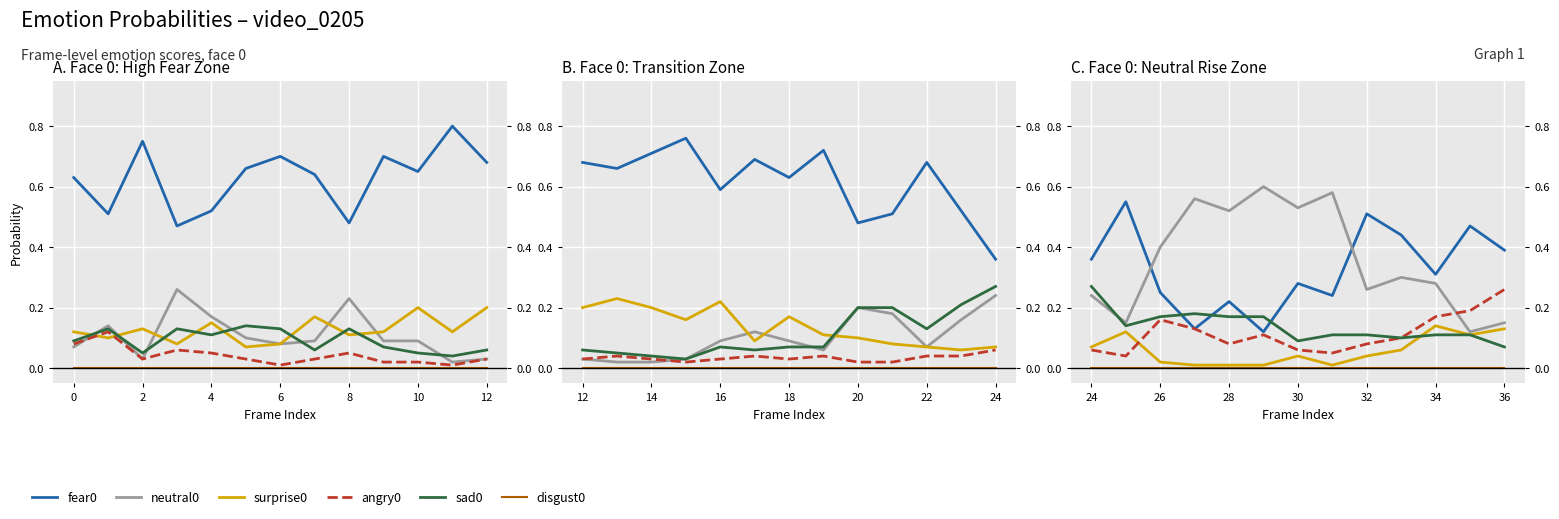

True or false: fear0 and disgust0 cross at least once.

False